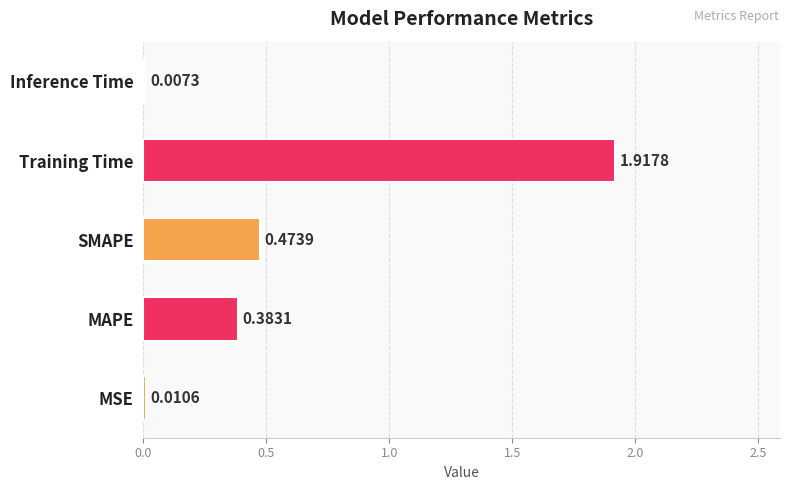

At which label is the value closest to 0?

Inference Time